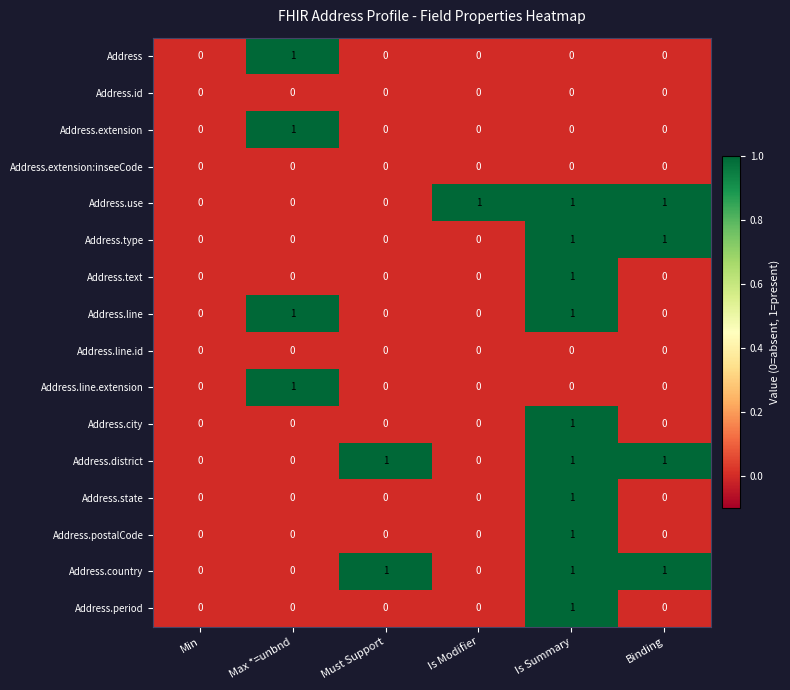

At which category is the sum across all series the highest?

Is Summary